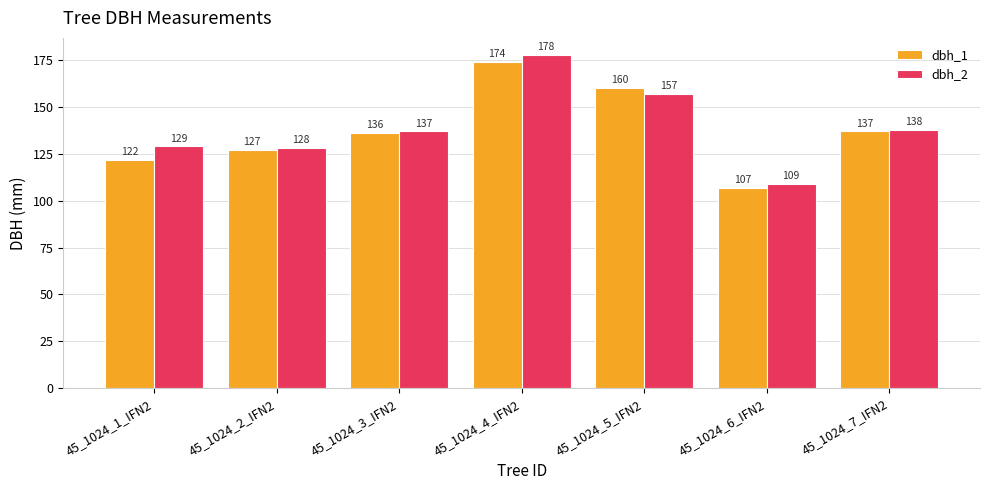

Is it true that dbh_1 equals 216 at 45_1024_1_IFN2?

False